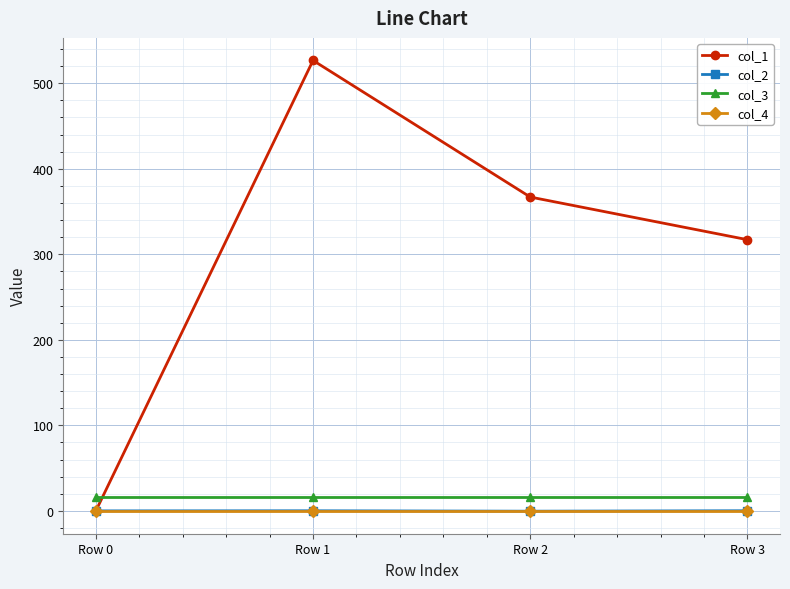

What is the value of the col_1 point at the 3rd from the left?

367.0